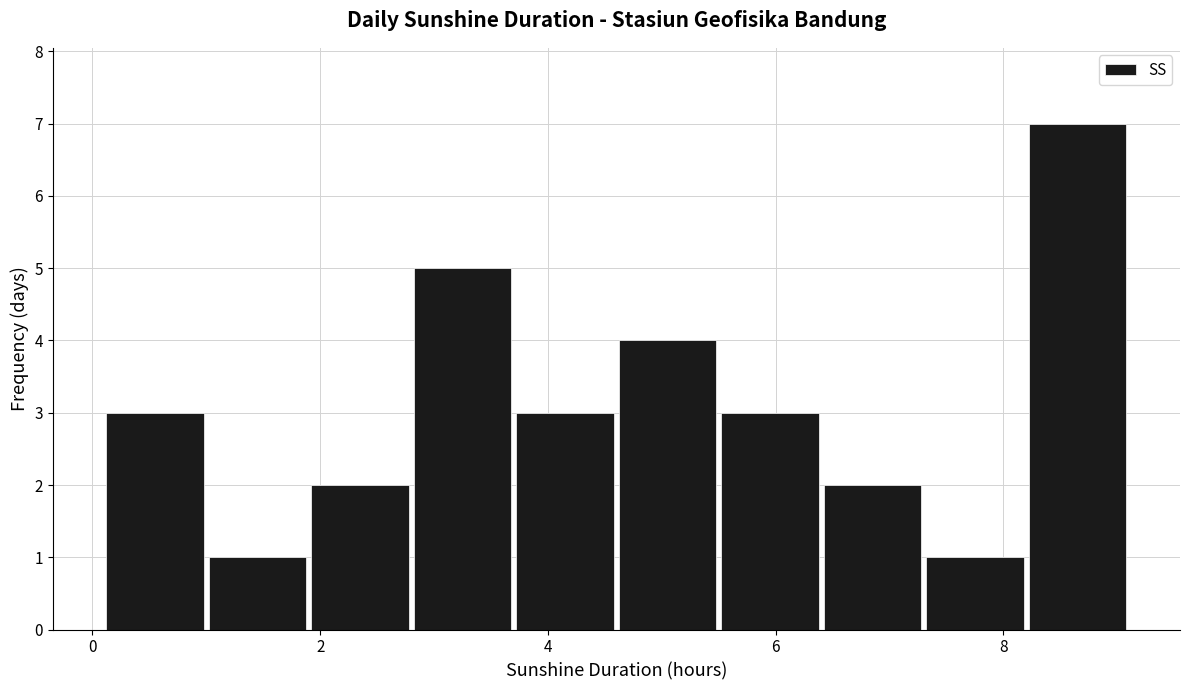

Reading left to right, transcribe this chart: for each bar, give the range it covers on the x-axis and its height. Neither the bar edges nor the heights are printed on the chart, so give them approximately, as read against the axes.

0.1 to 1.0: 3
1.0 to 1.9: 1
1.9 to 2.8: 2
2.8 to 3.7: 5
3.7 to 4.6: 3
4.6 to 5.5: 4
5.5 to 6.4: 3
6.4 to 7.3: 2
7.3 to 8.2: 1
8.2 to 9.1: 7